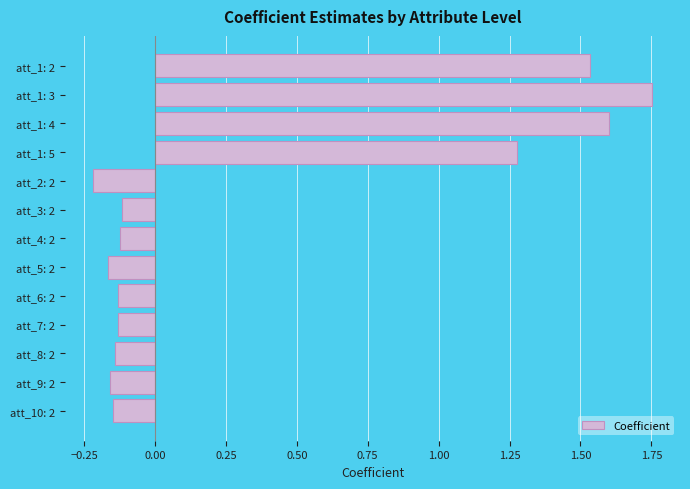

What is the sum of all values?

4.8